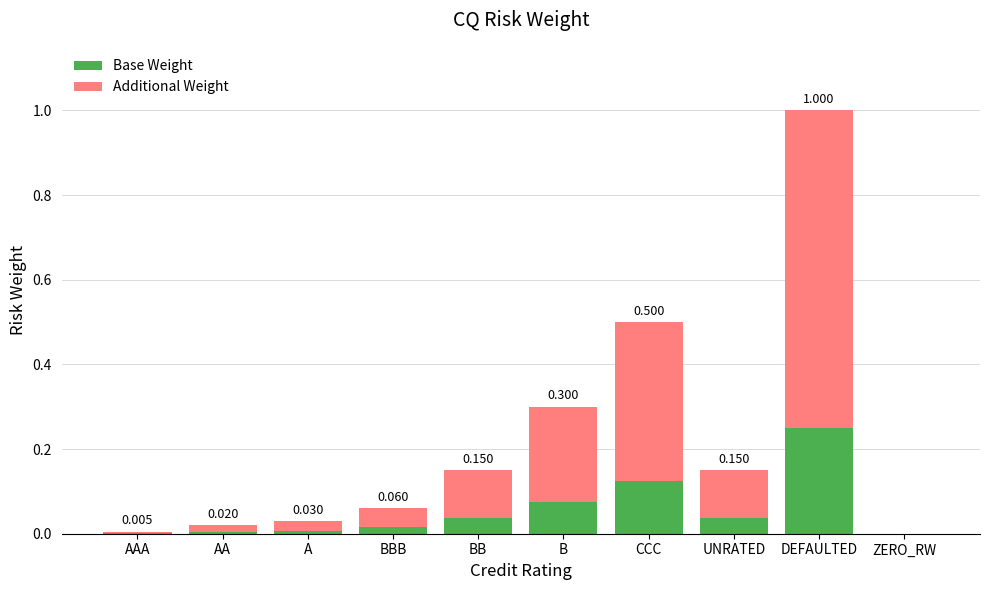

At which category is the sum across all series the highest?

DEFAULTED